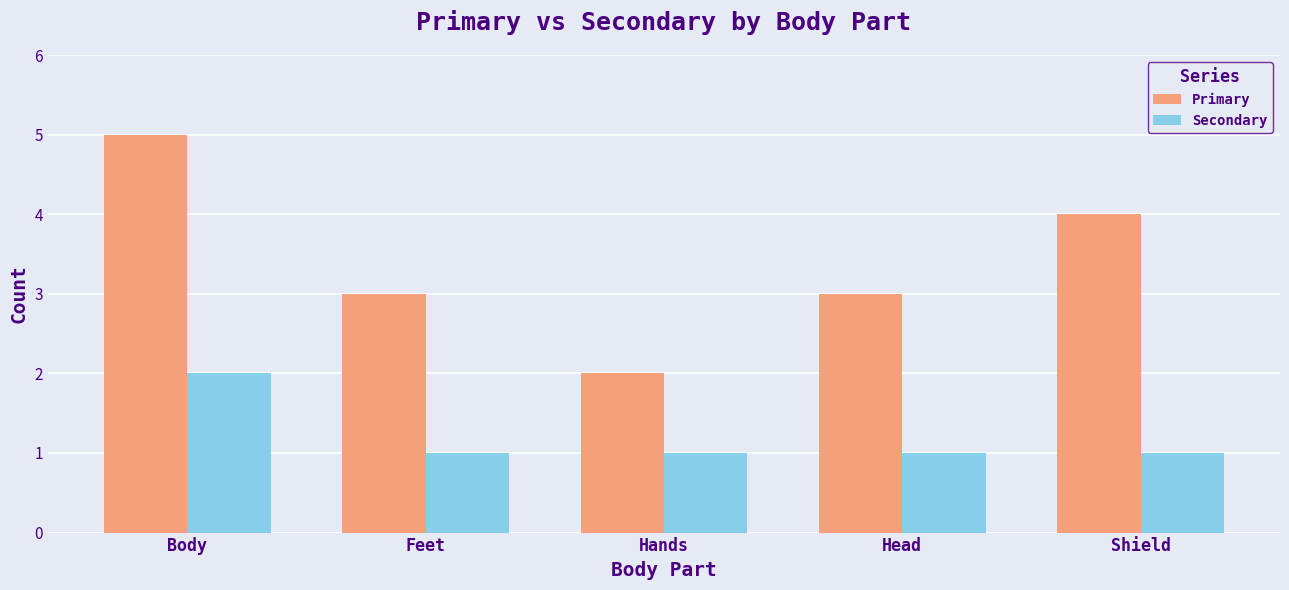

What is the sum of the Secondary values at Body and Hands?

3